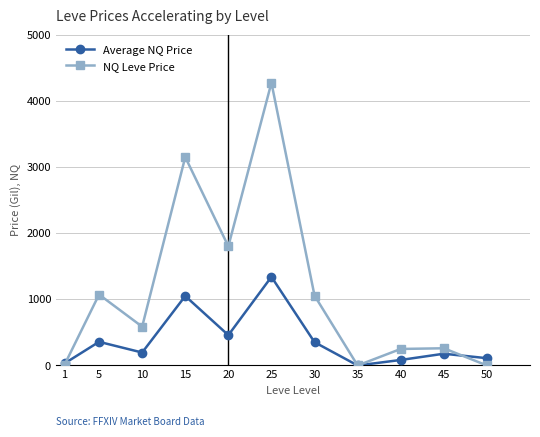

What is the highest value of the Average NQ Price series?

1339.8